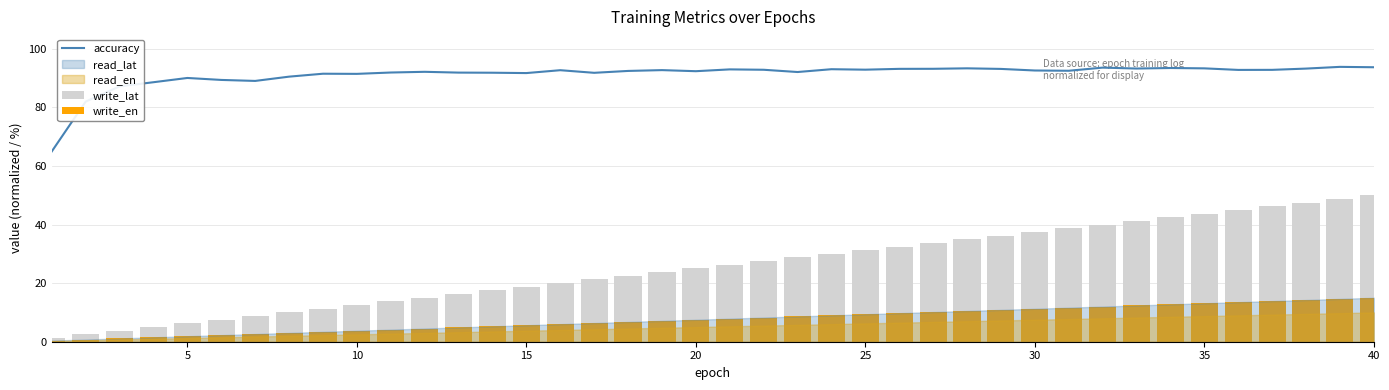

What is the minimum value for accuracy?

65.0